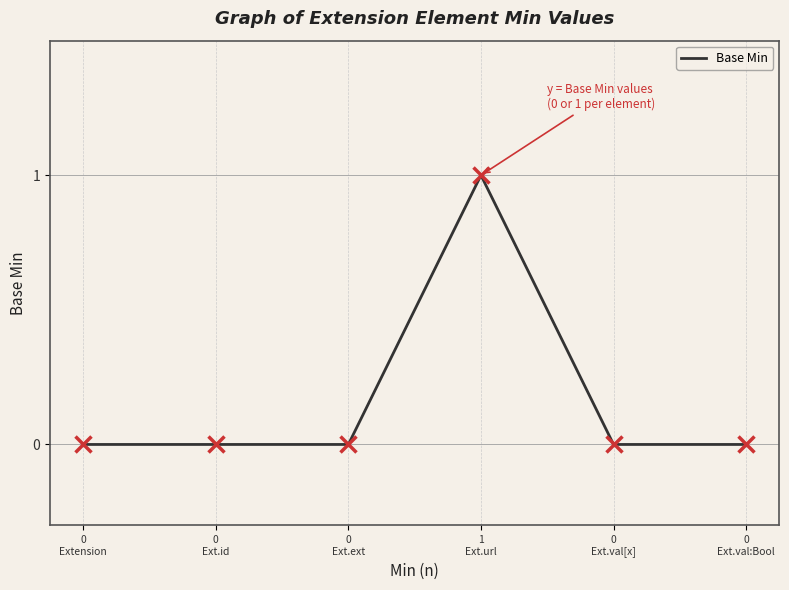

True or false: the data has more than 0 interior local peaks.

True